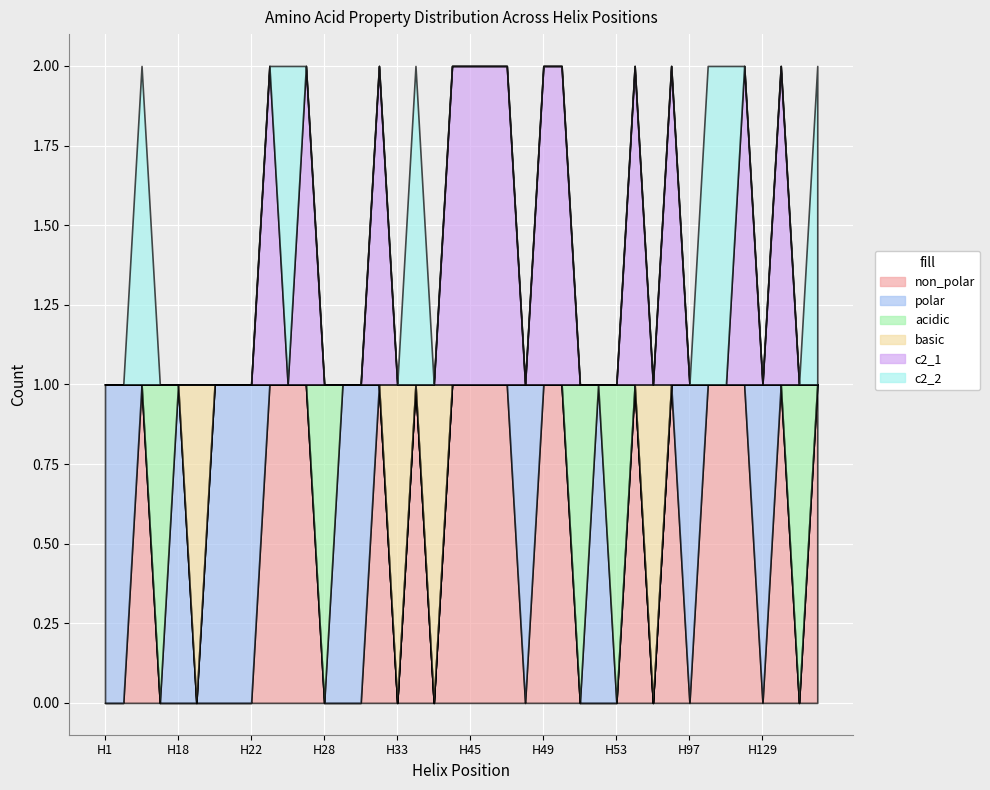

The value of acidic at H21 is 0. True or false?

False